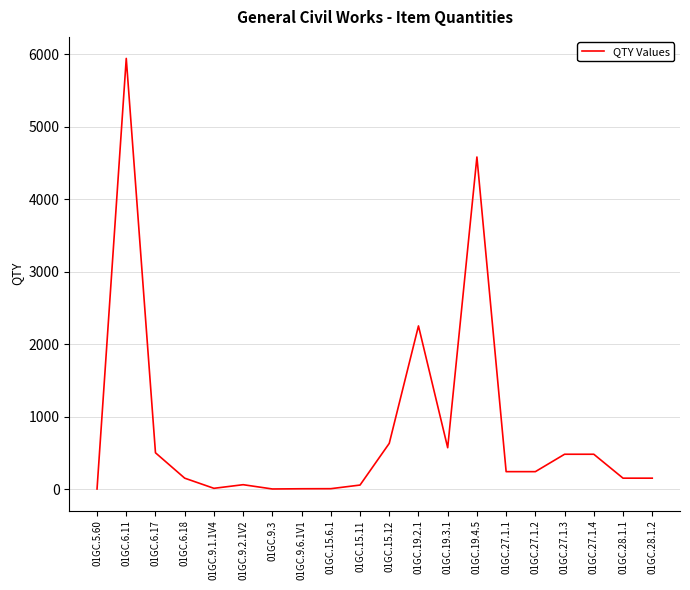

What value does the data have at 01GC.19.4.5?

4580.0